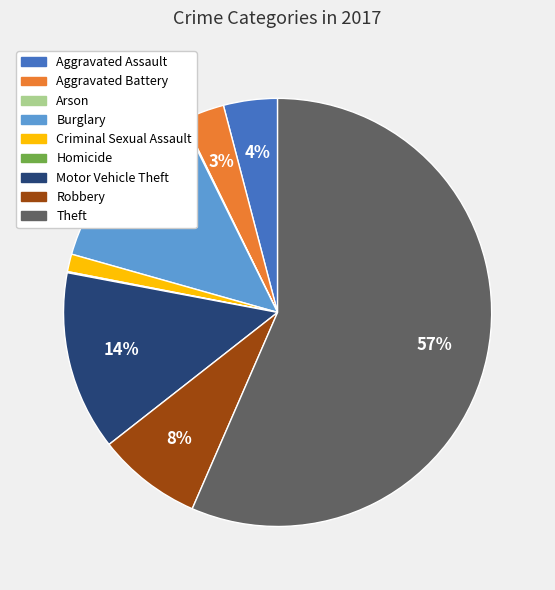

Do Robbery and Criminal Sexual Assault together represent more than half of the pie?

No